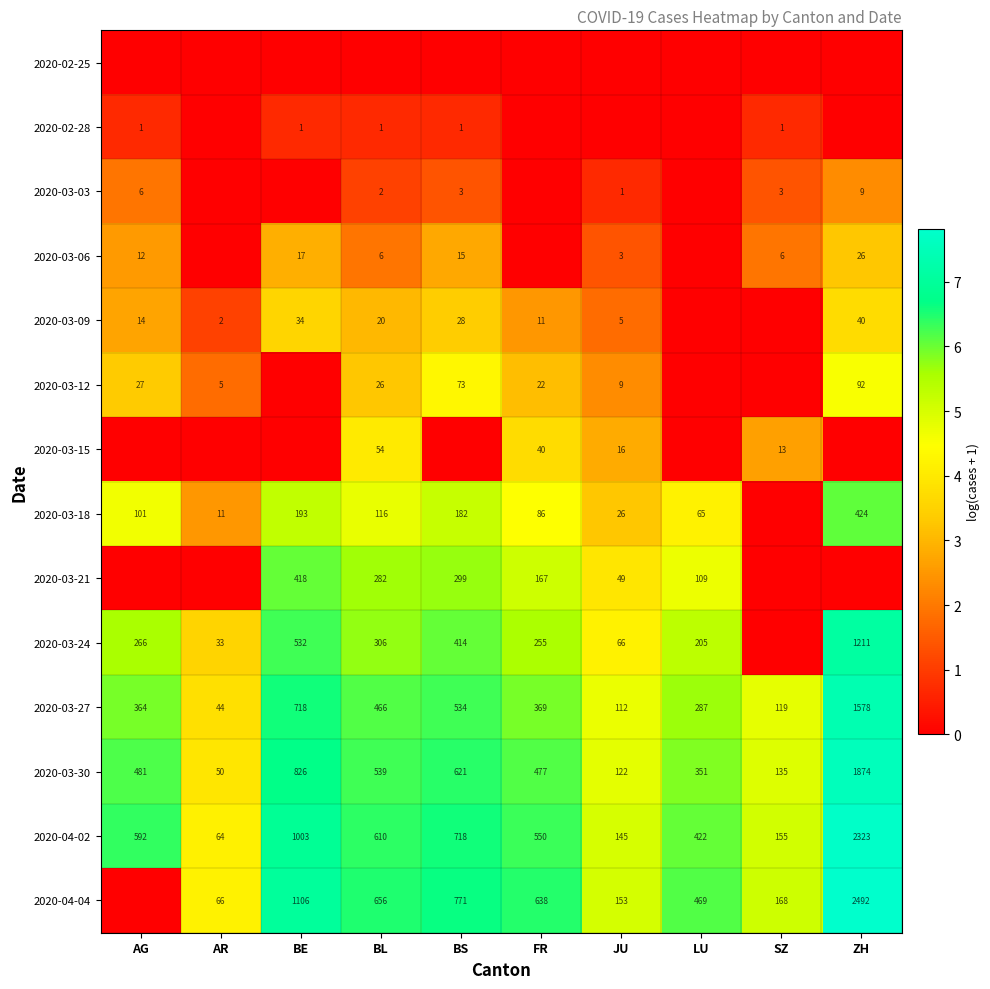

The 2020-03-03 series shows 3 at BS. True or false?

True